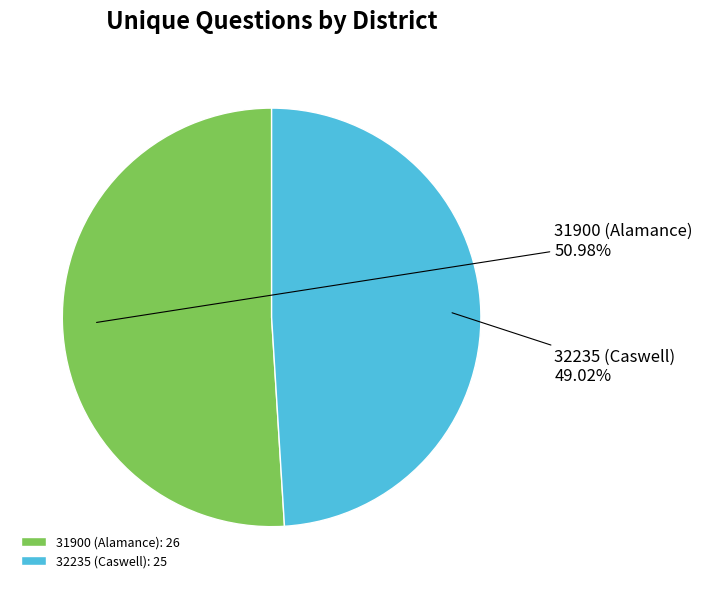

The 32235 (Caswell) slice represents 43% of the pie. True or false?

False